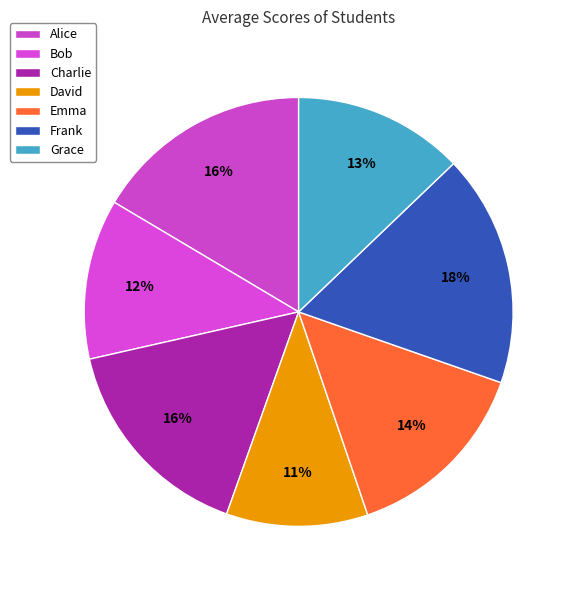

What is the total percentage of Charlie and David?

26.7%